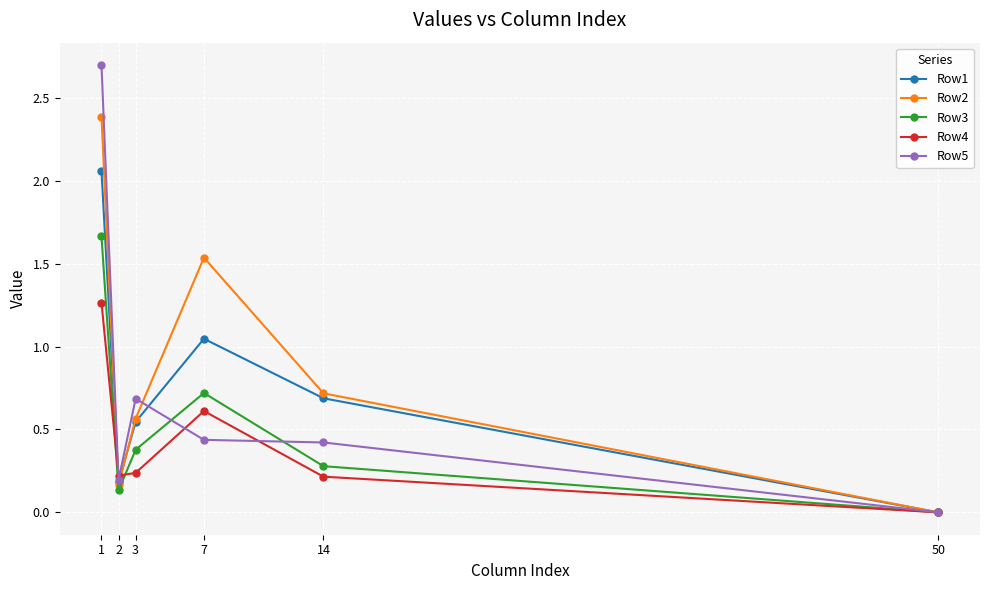

Which series changed the most between 3 and 14?

Row5